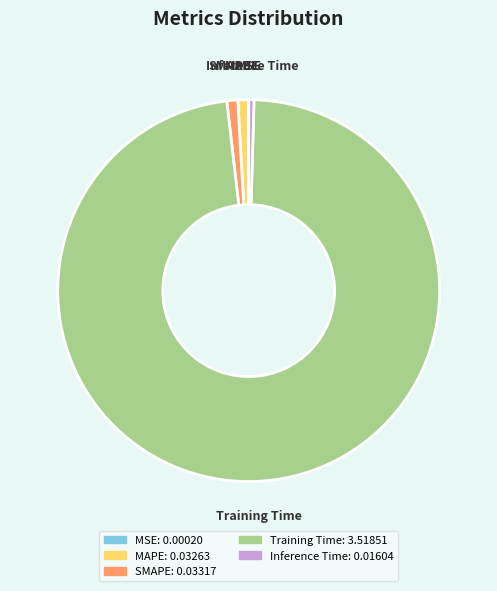

What is the largest slice in the pie chart?

Training Time